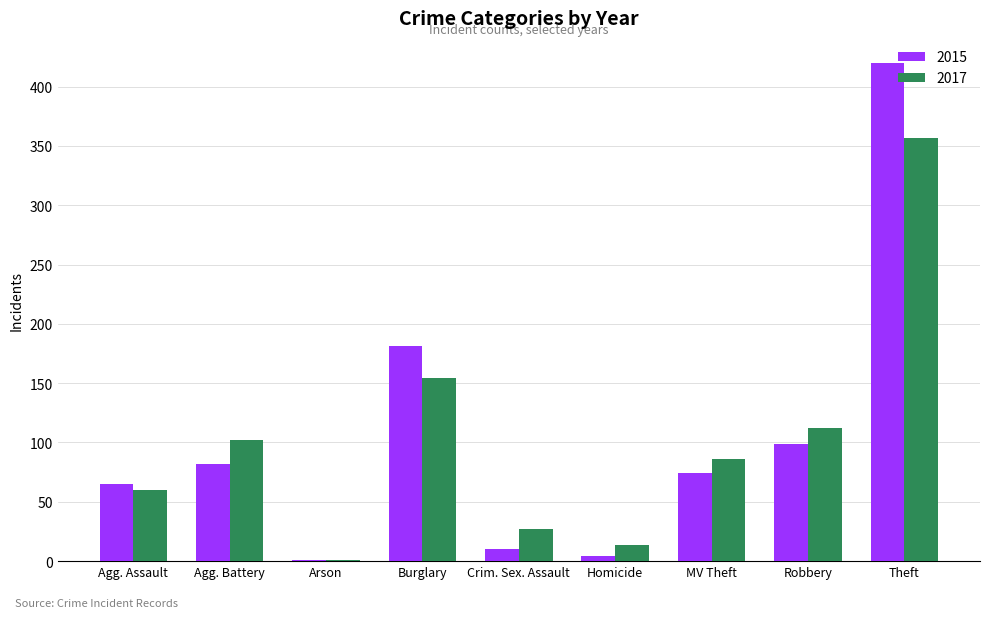

Which series has the largest range (max minus min)?

2015